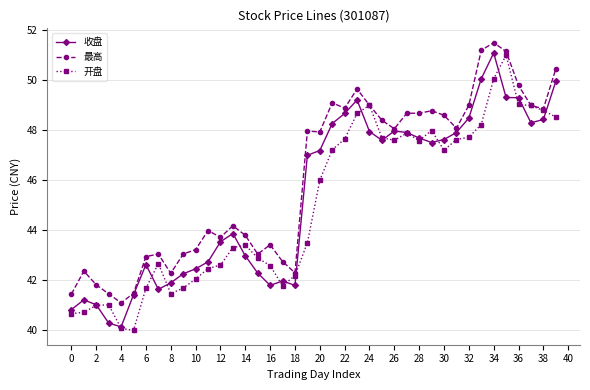

Which series has the largest total across all categories?

最高